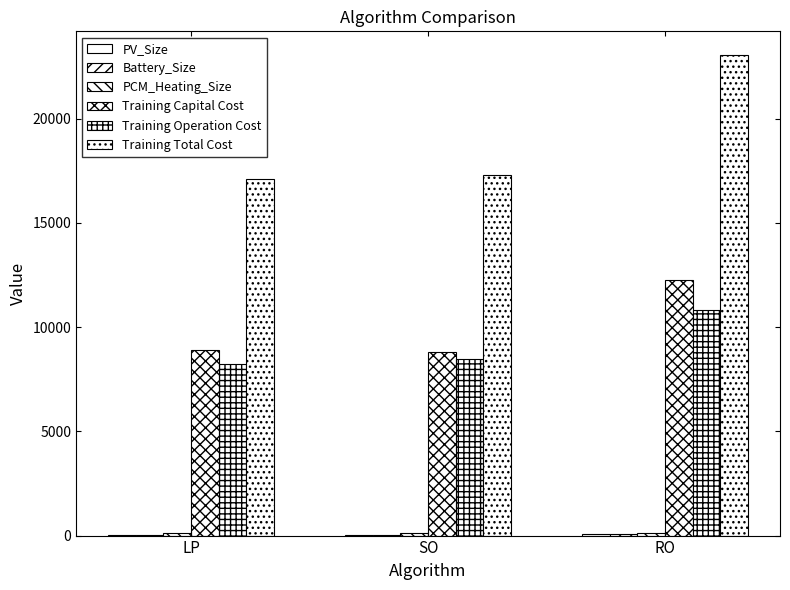

Which has a higher value, RO or SO?

RO